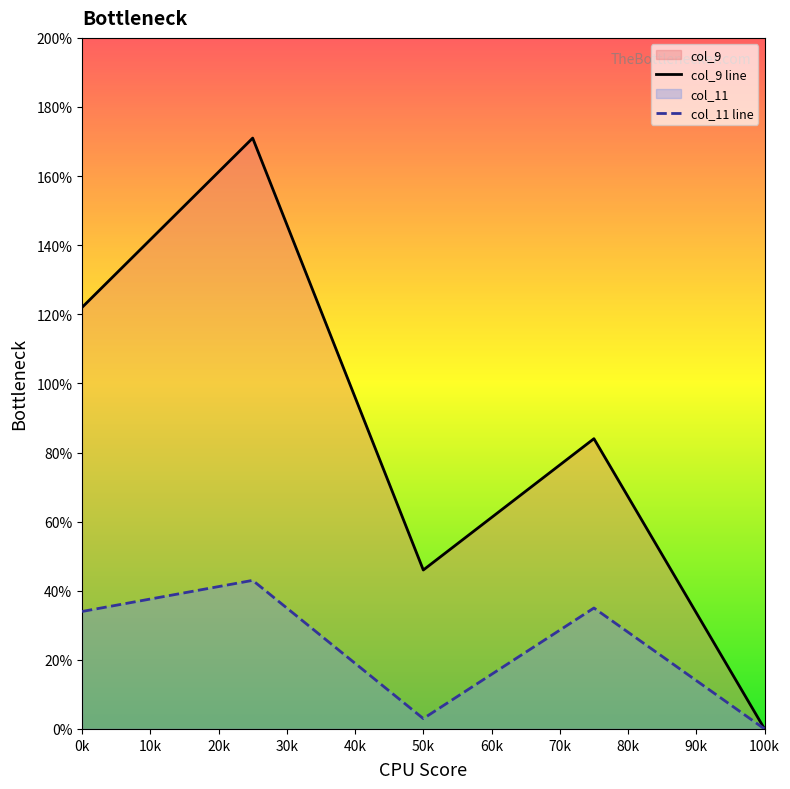

Which category has the lowest value in the col_9 line series?

100k